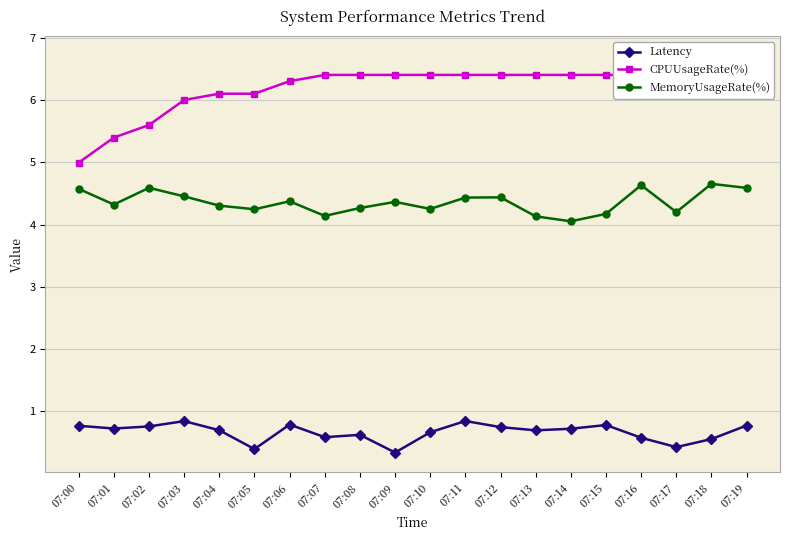

At which category is the sum across all series the highest?

07:19